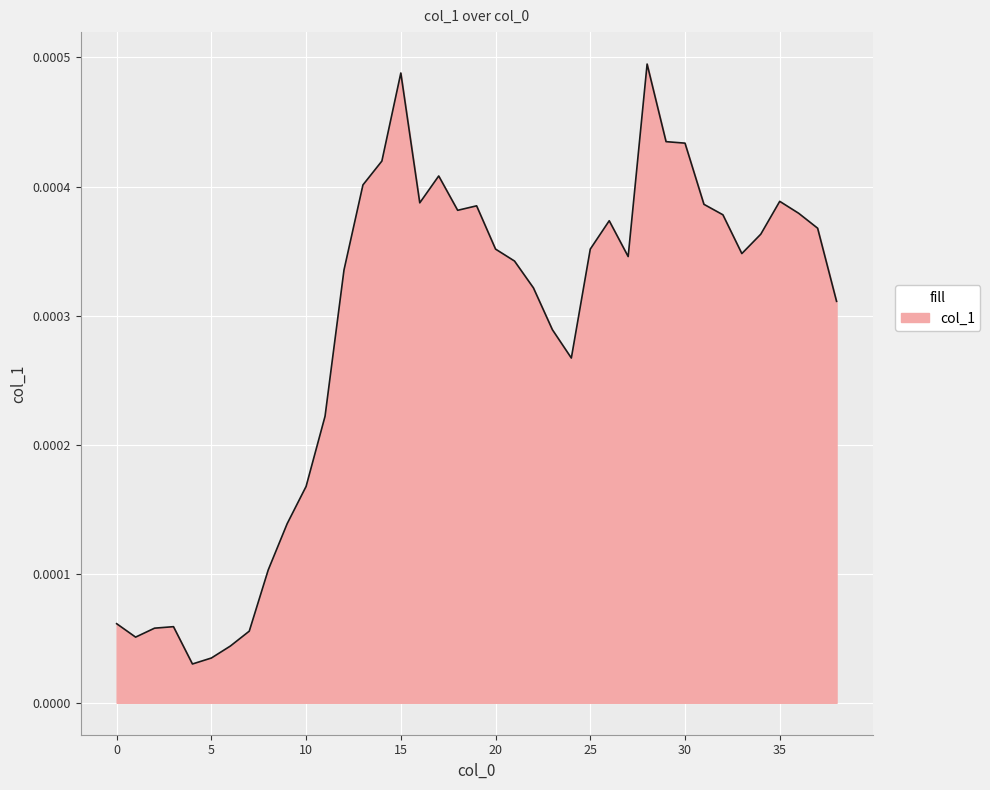

Which category has the lowest value across all series?

4